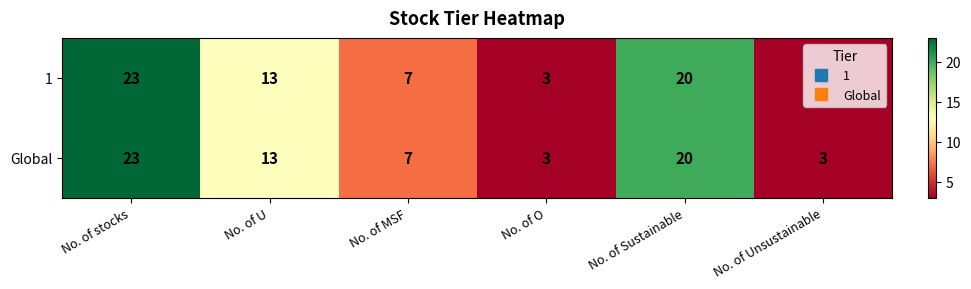

What is the difference between the maximum and minimum values in the Global series?

20